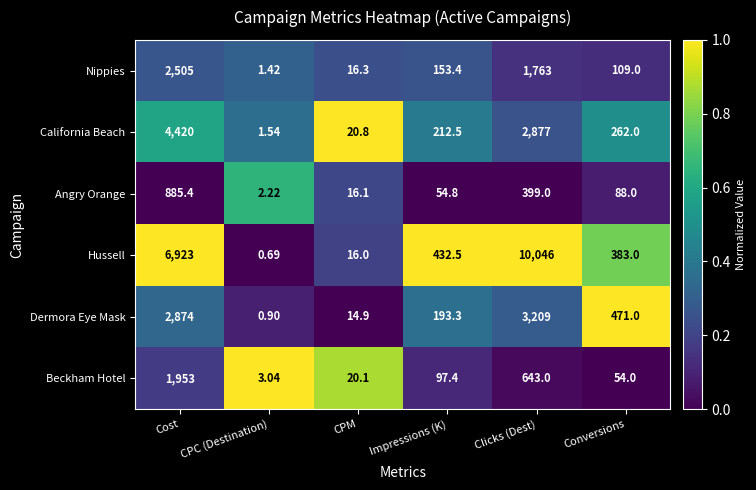

At which label is Nippies closest to 1253?

Clicks (Dest)